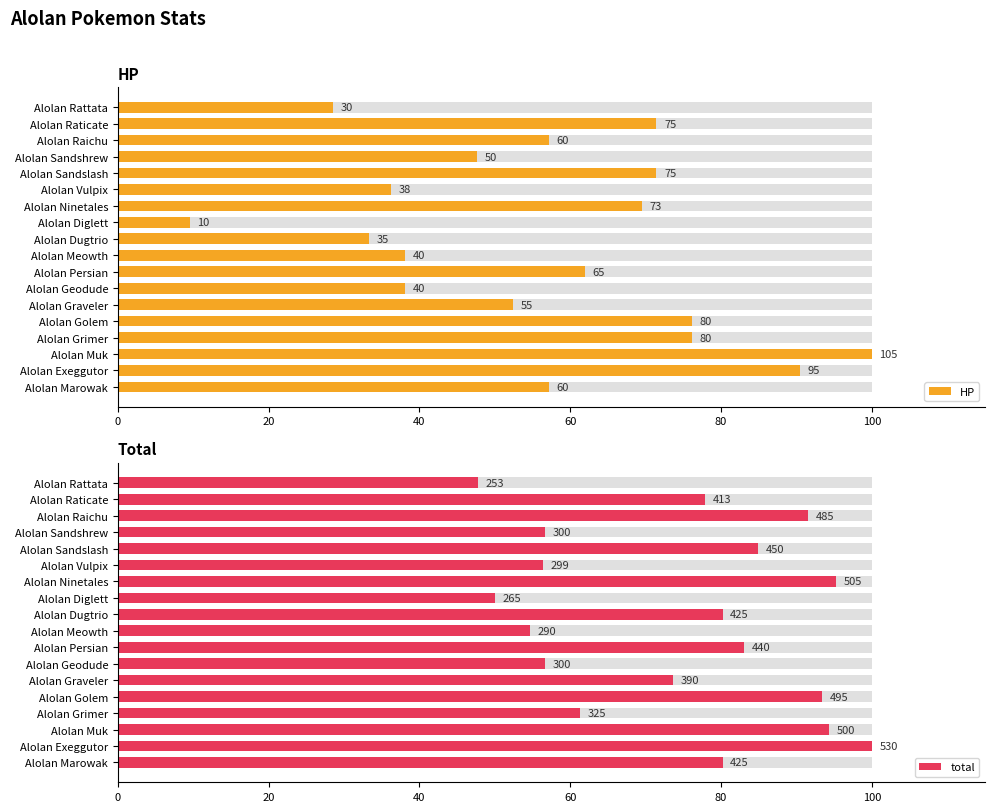

List the series in order of their peak value, lowest first.

HP, total